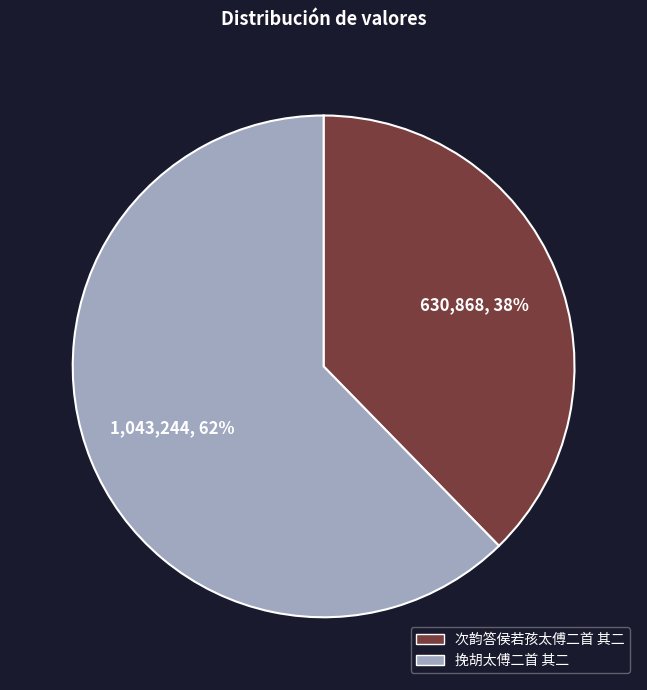

The 次韵答侯若孩太傅二首 其二 slice represents 26% of the pie. True or false?

False